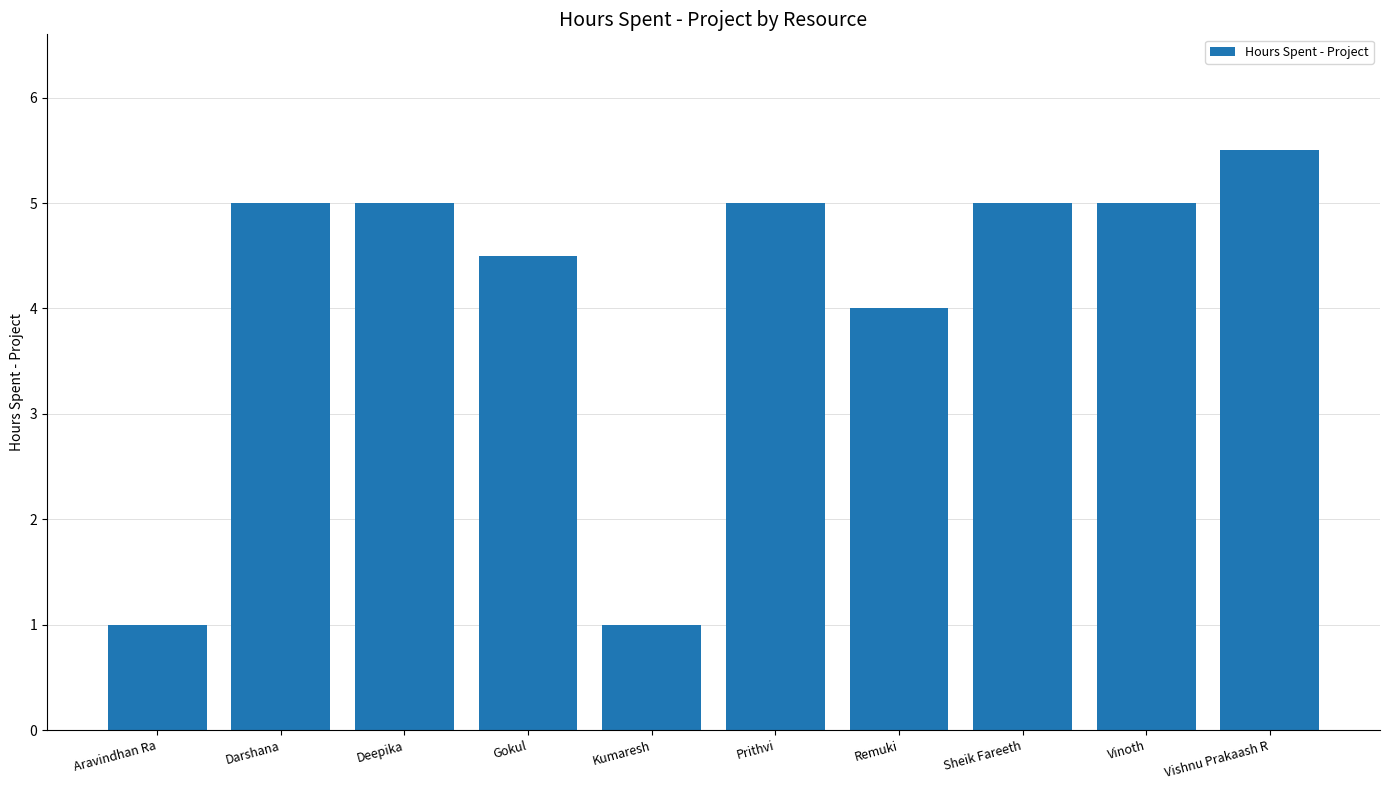

What position from the left is Darshana?

2